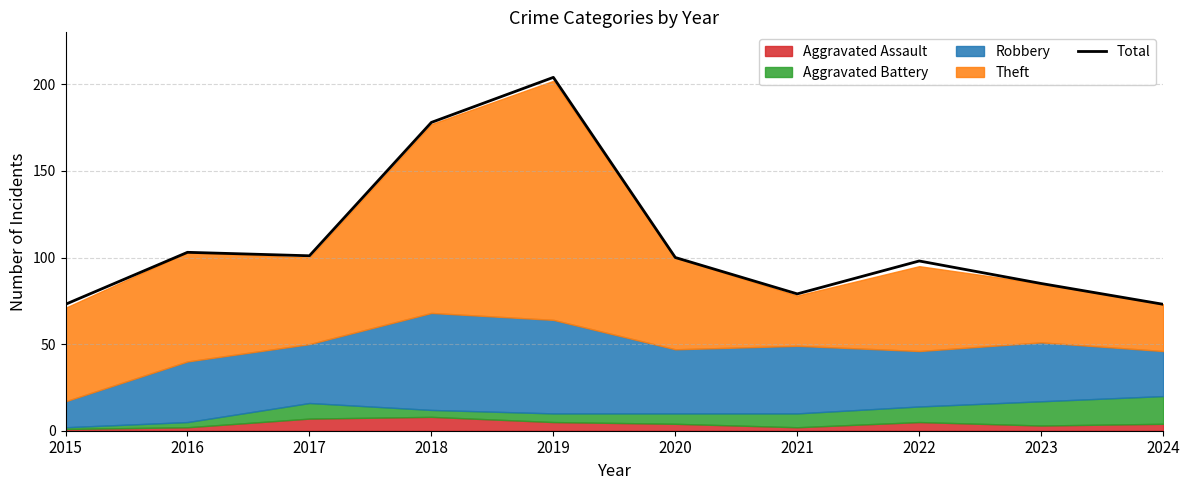

Approximately how many times larger is the value at 2019 compared to 2023?

2.4